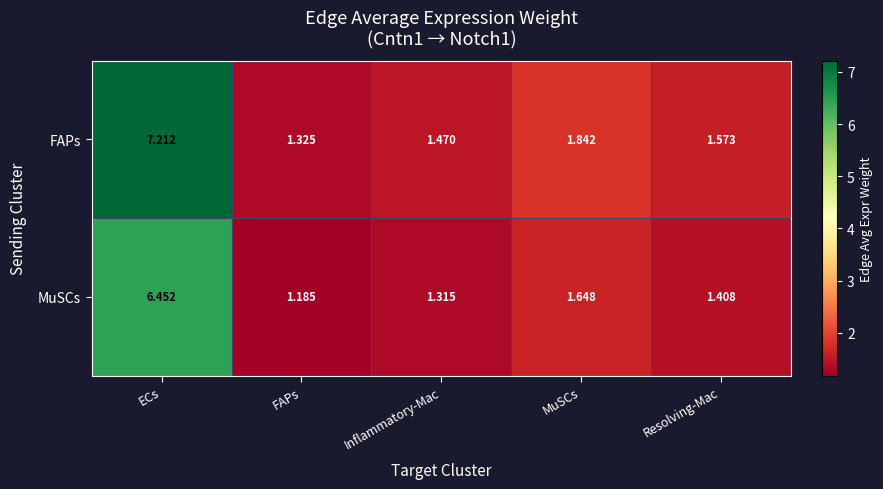

At which label is FAPs closest to 4?

MuSCs